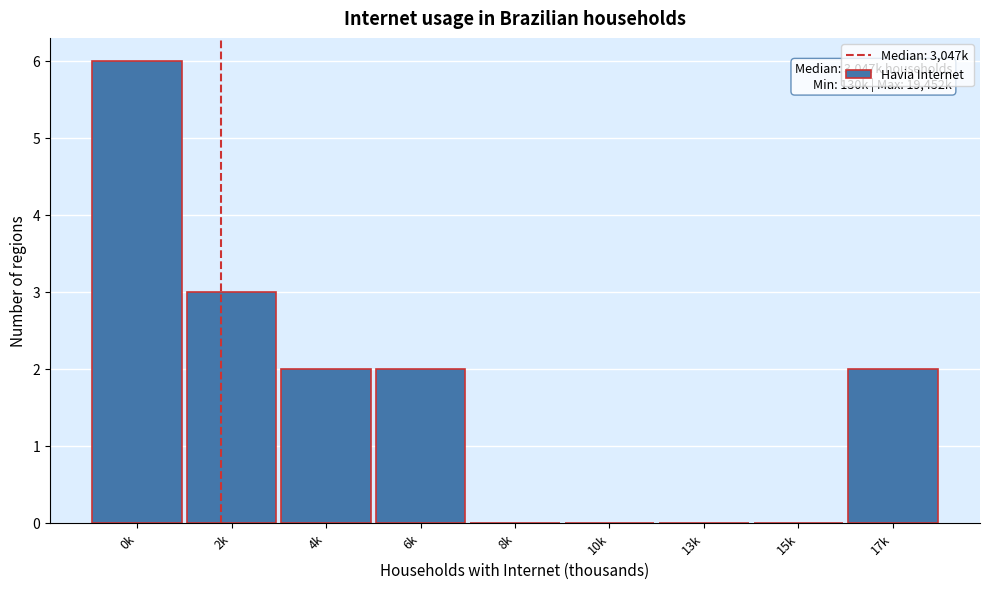

Reading left to right, what are all the values shown in this chart?

0k=6	2k=3	4k=2	6k=2	8k=0	10k=0	13k=0	15k=0	17k=2